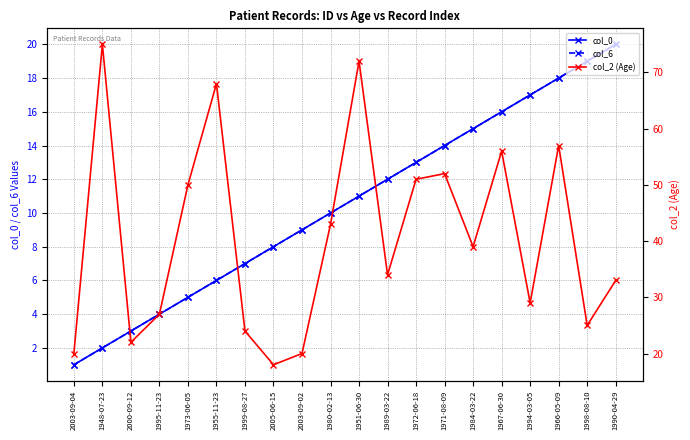

Which label corresponds to the largest value in the chart?

1948-07-23